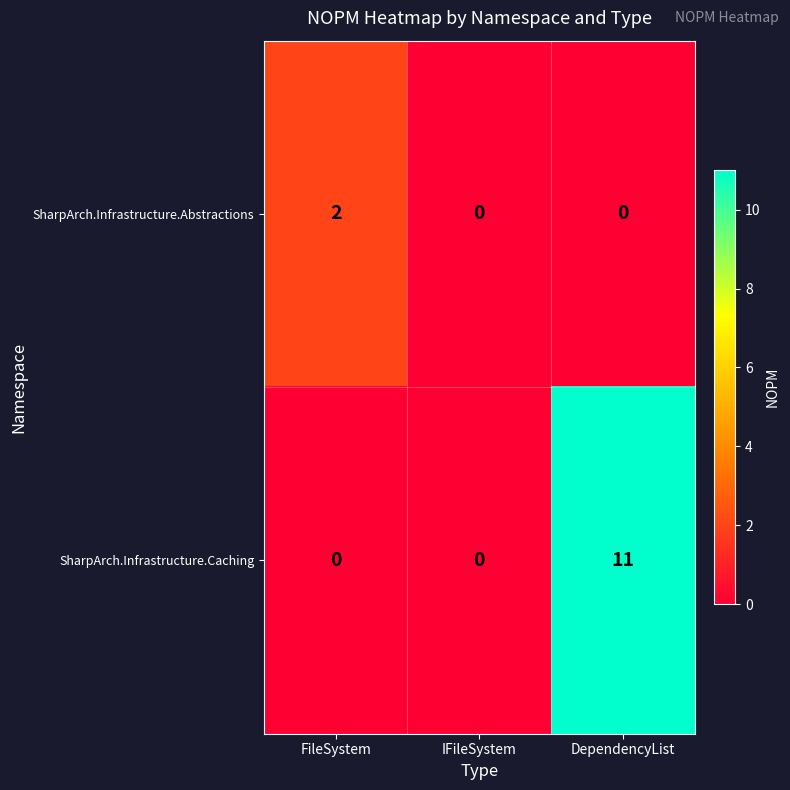

Between FileSystem and IFileSystem, which series saw the biggest shift?

SharpArch.Infrastructure.Abstractions